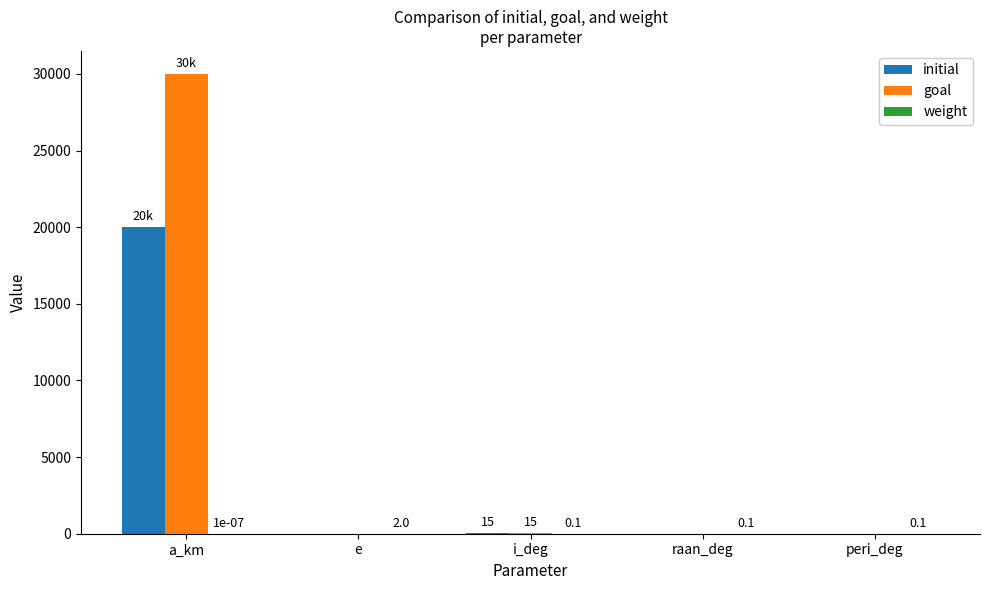

Are the bars grouped side by side (vs. stacked)?

Yes